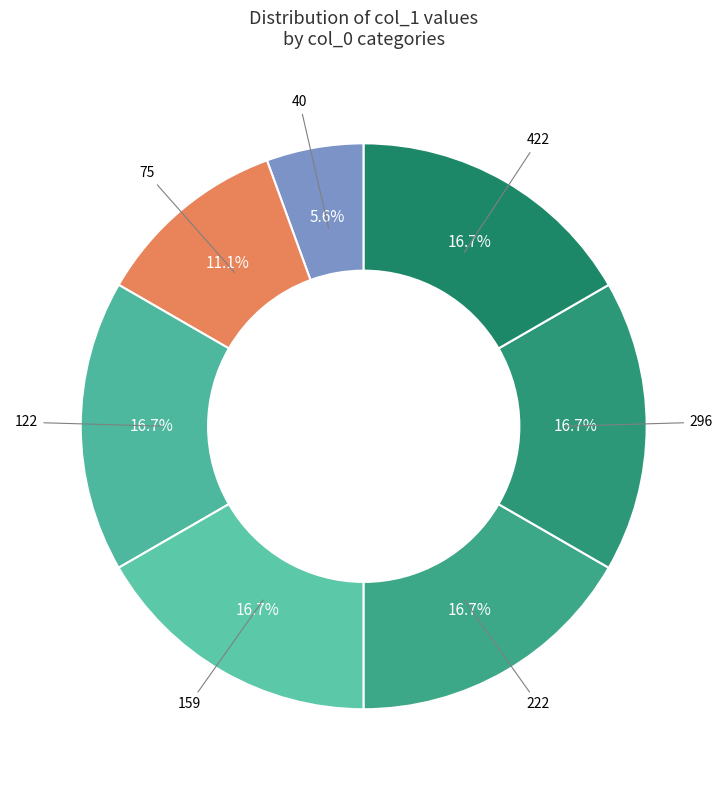

How many segments does this pie chart have?

7